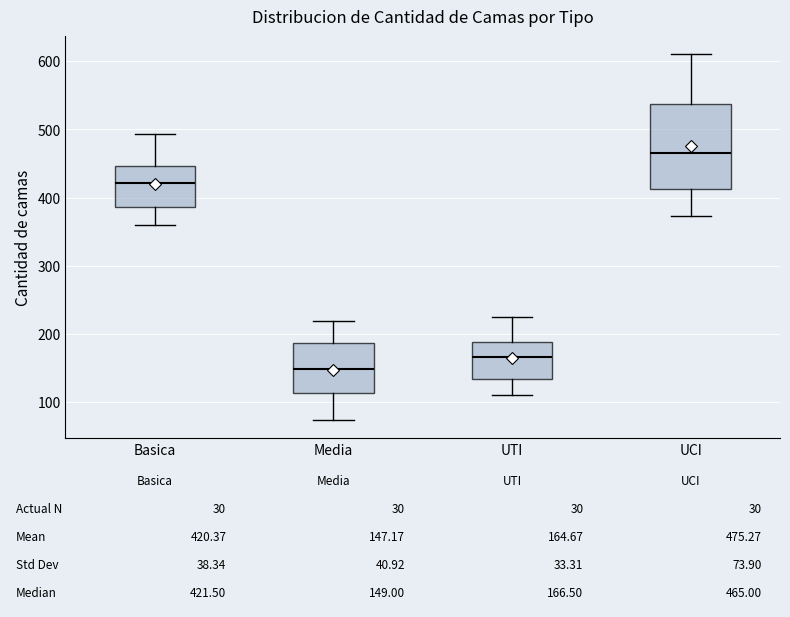

Which box has the highest median line?

UCI